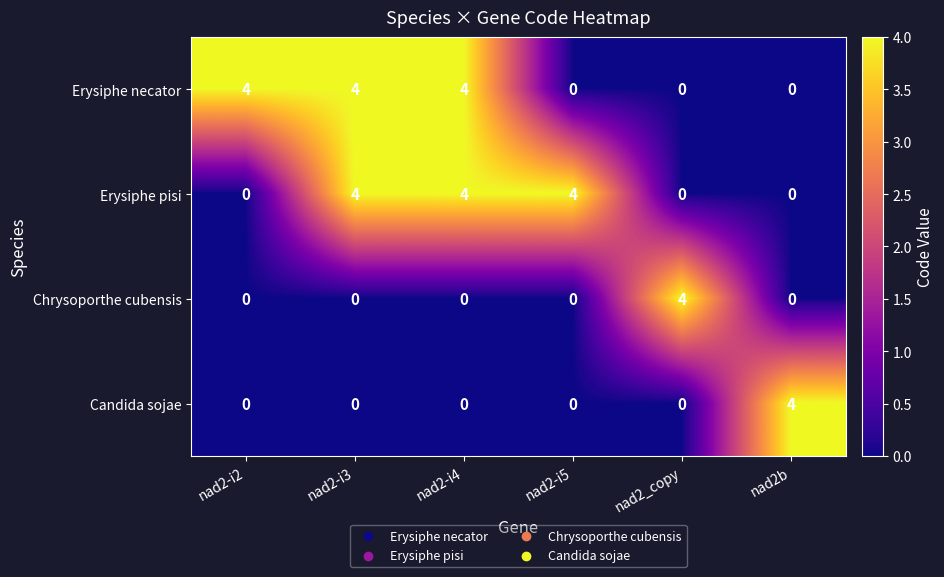

What is the spread (max minus min) of values at nad2_copy?

4